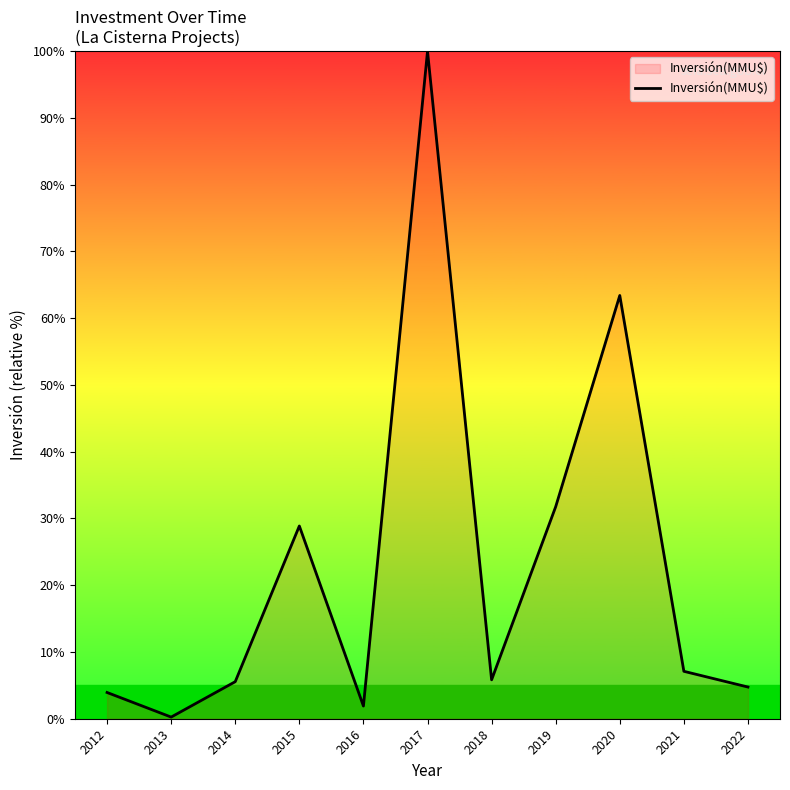

What is the minimum value shown in the chart?

0.2